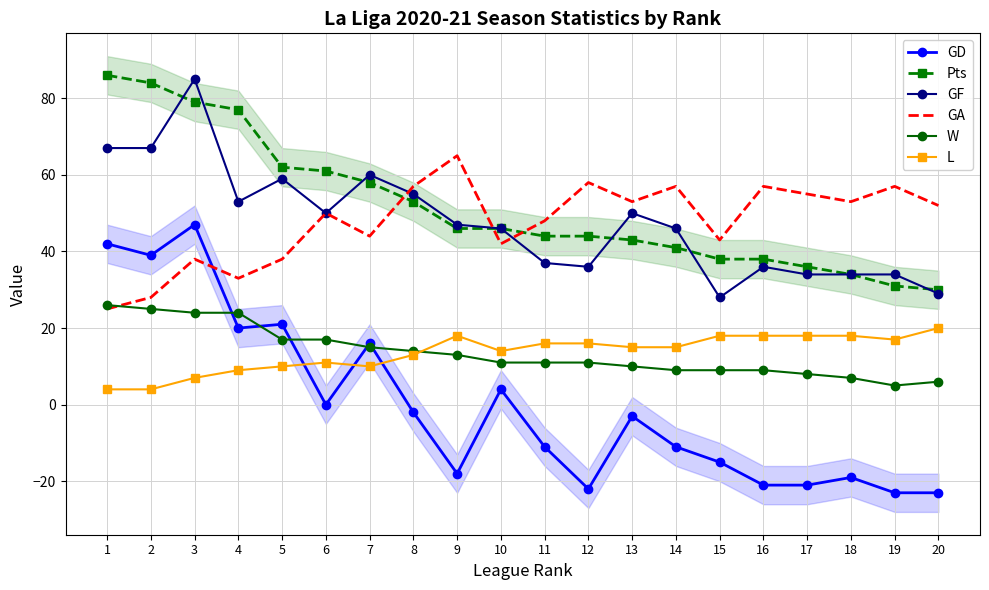

List the labels in order of Pts value, smallest first.

20, 19, 18, 17, 15, 16, 14, 13, 11, 12, 9, 10, 8, 7, 6, 5, 4, 3, 2, 1